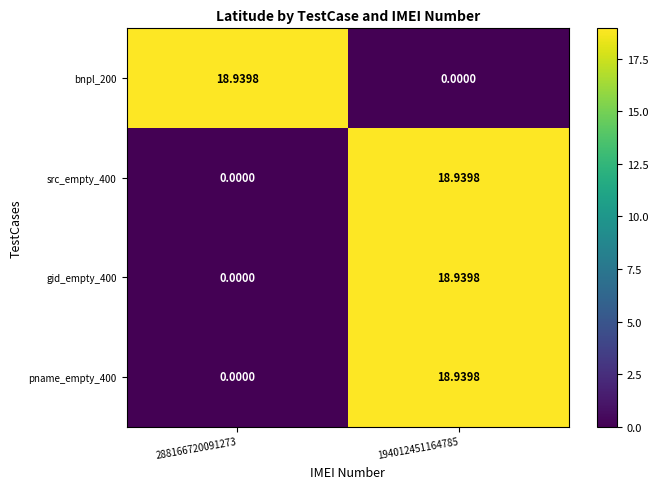

How many data points does each series have?

2